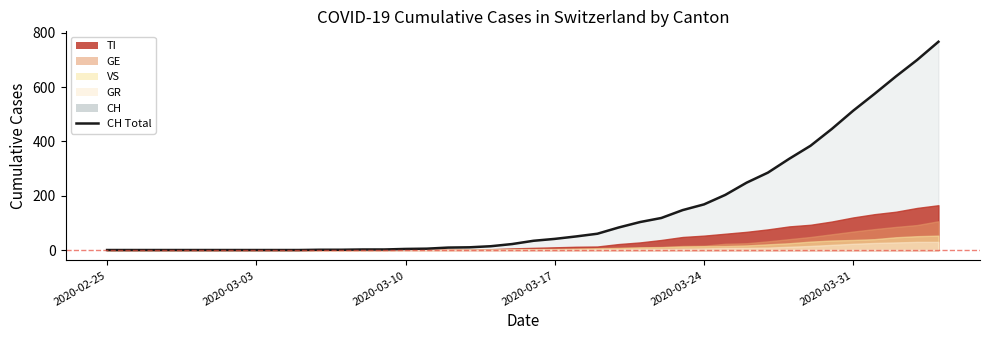

Is it true that CH equals 48 at 26?

False